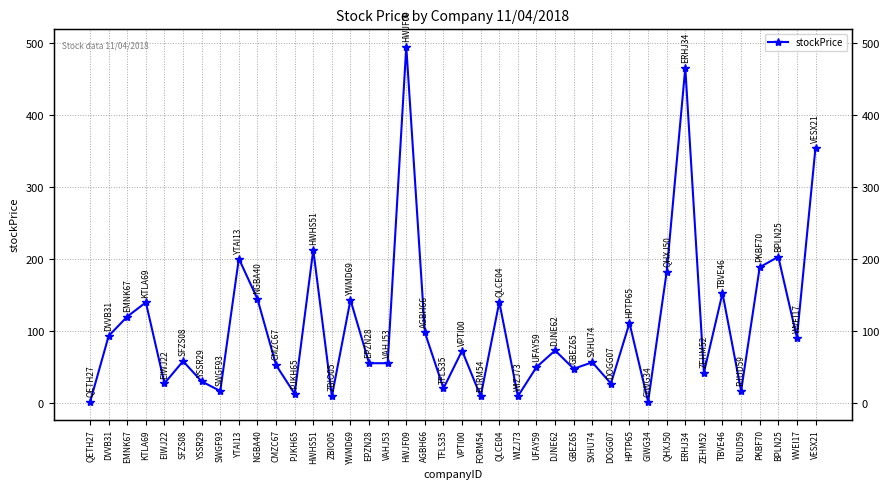

What is the minimum value shown in the chart?

1.6